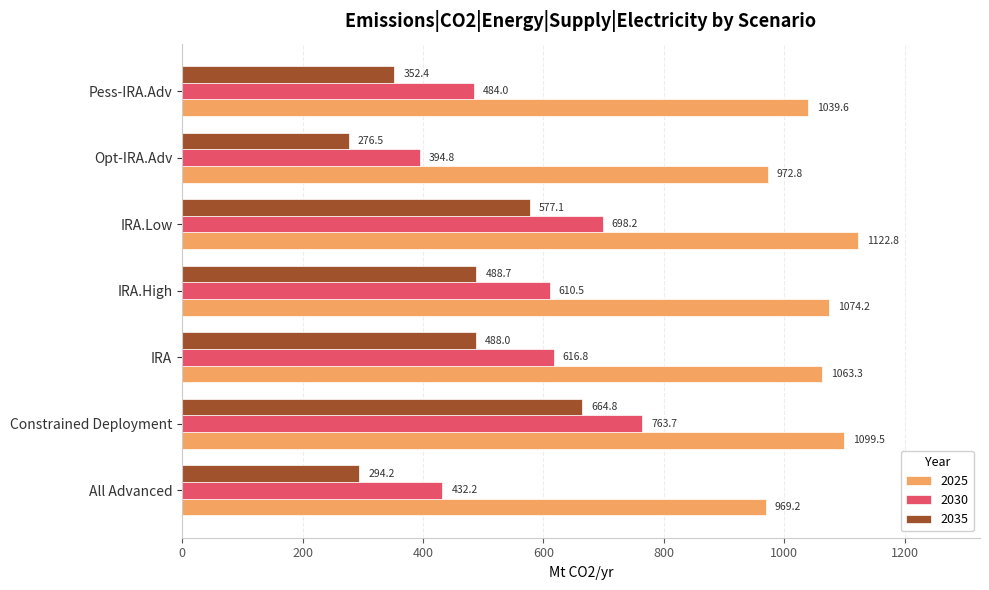

True or false: 2035 has a value of 411.7 at Constrained Deployment.

False